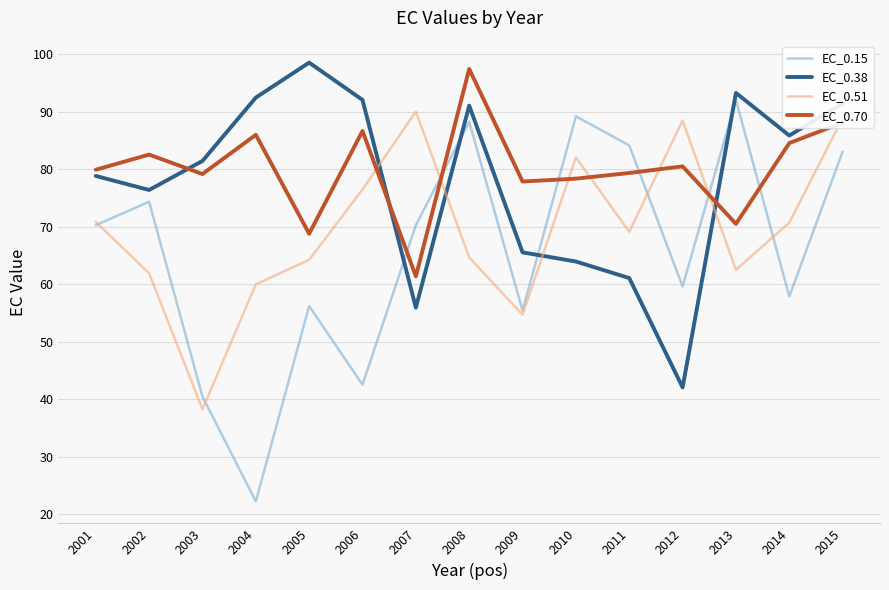

At which category is the sum across all series the highest?

2015